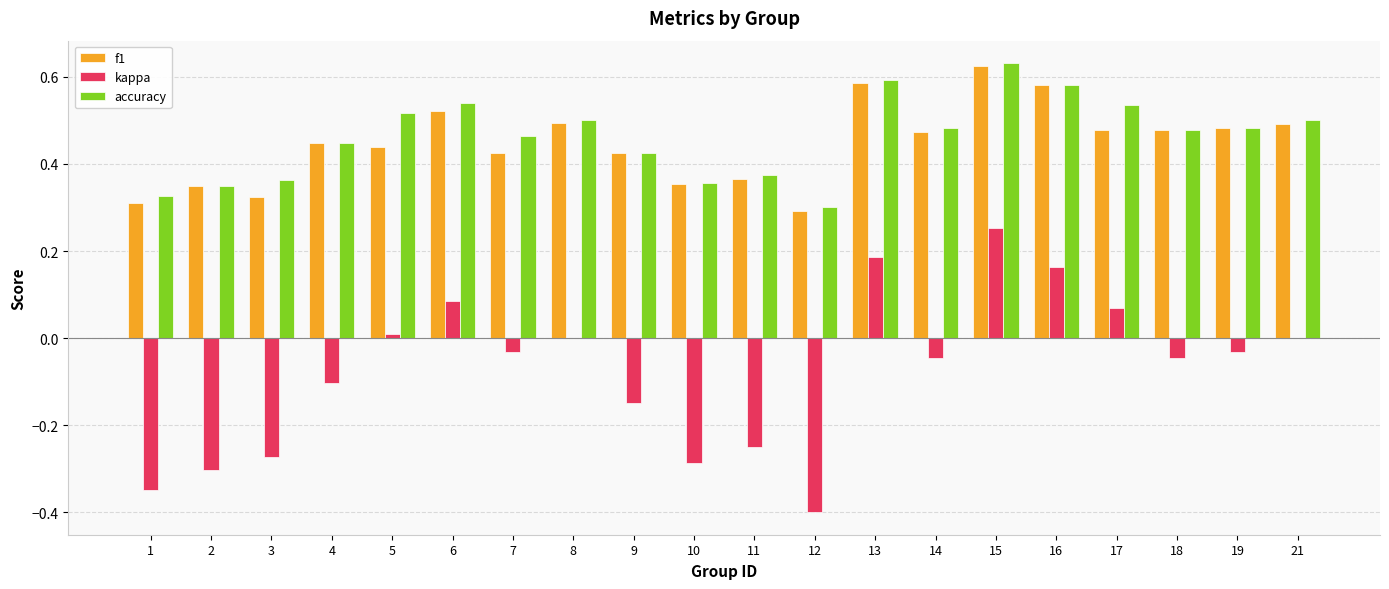

At which label does kappa reach its peak?

15